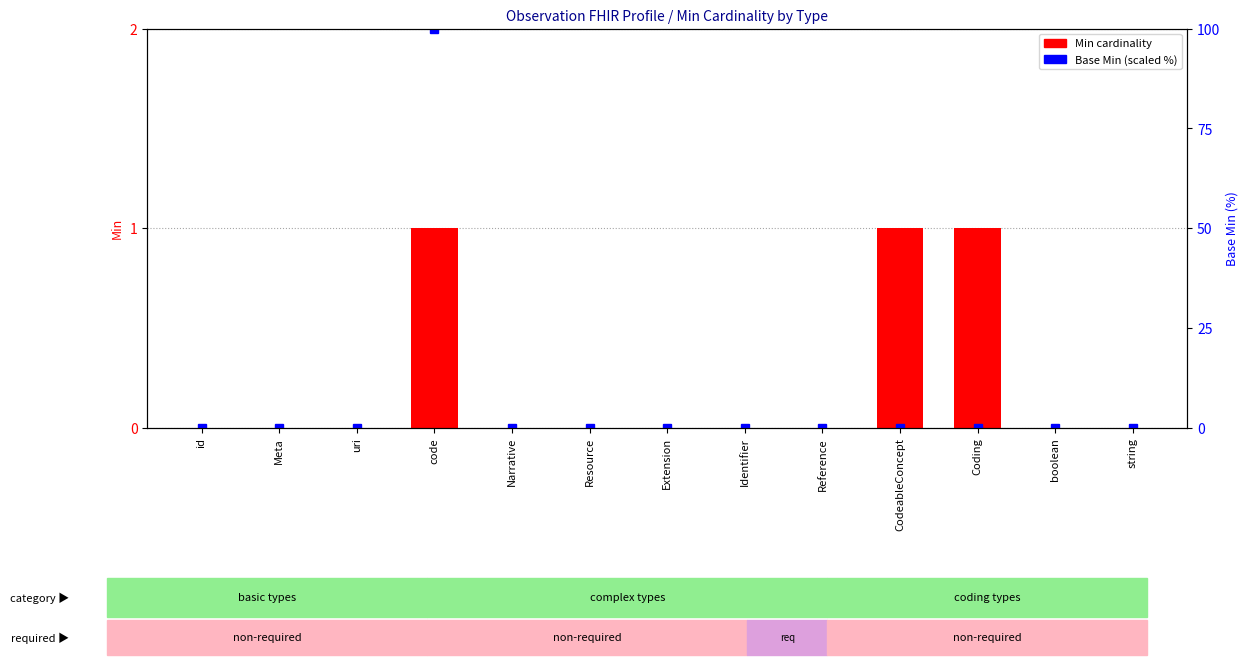

How many distinct data groups are displayed?

2